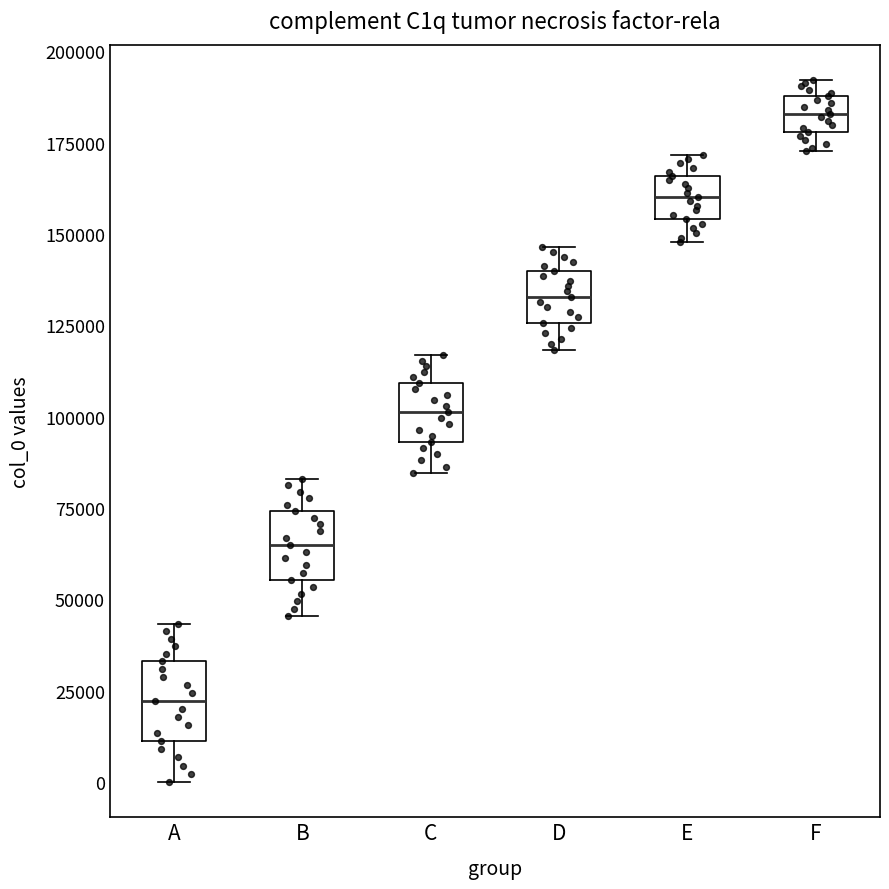

Which box's median line is the highest?

F